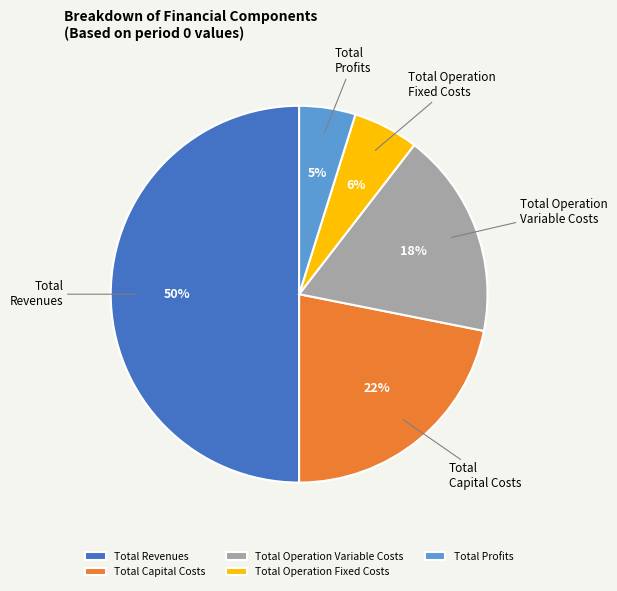

Which has a higher value, Total Profits or Total Operation Fixed Costs?

Total Operation Fixed Costs